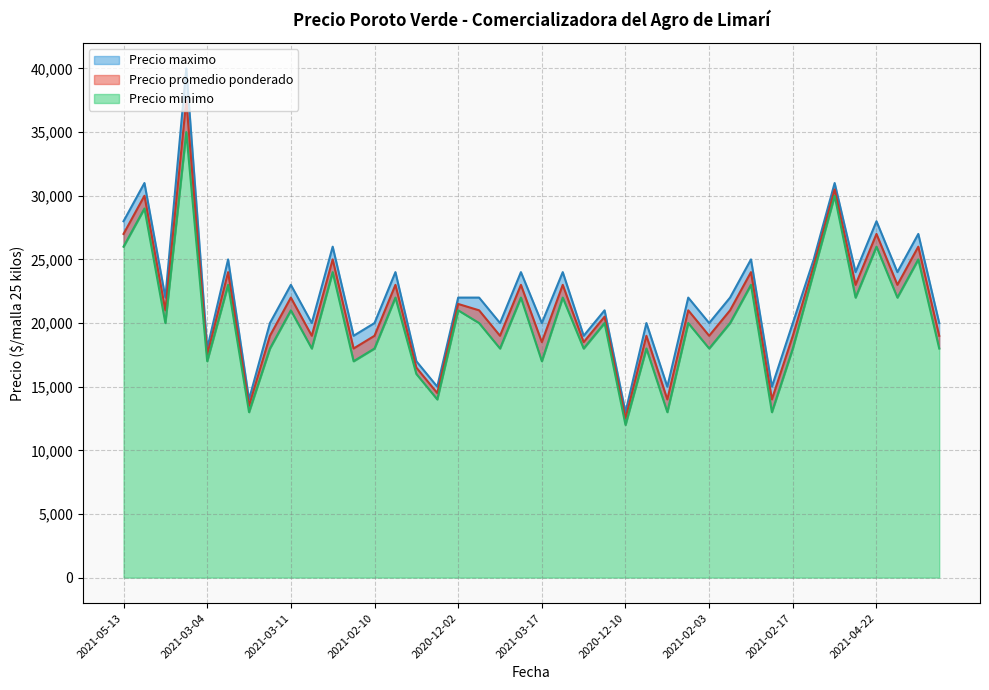

Rank the series by their average value, from lowest to highest.

Precio minimo, Precio promedio ponderado, Precio maximo